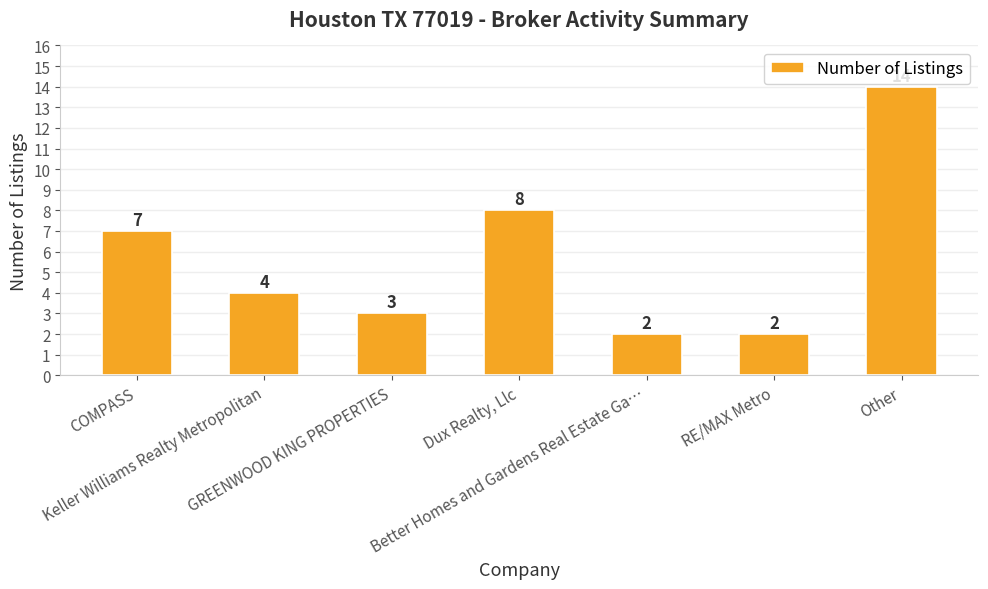

What is the difference between the maximum and second lowest values?

12